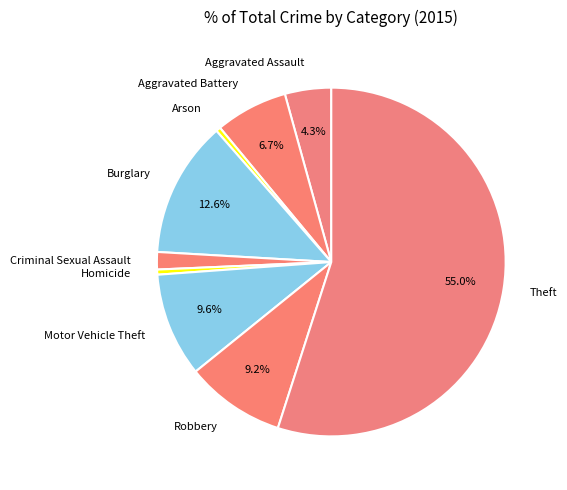

Which has a higher value, Robbery or Aggravated Assault?

Robbery